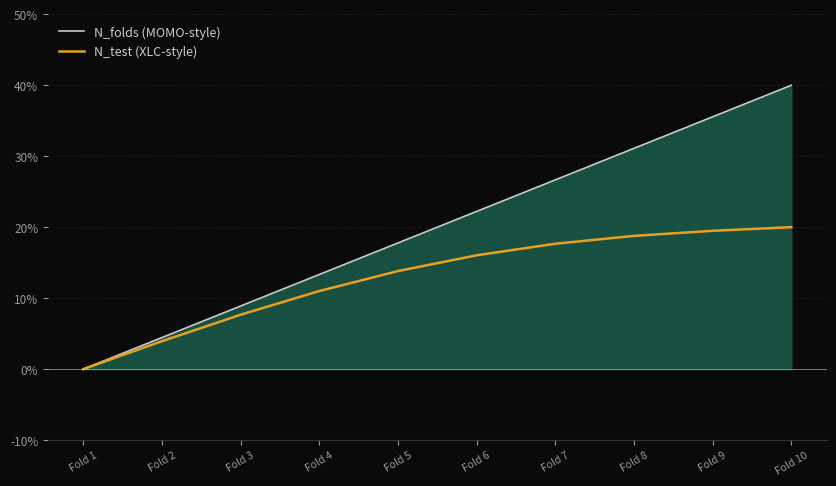

How many positive values does the N_test (XLC-style) series have?

9